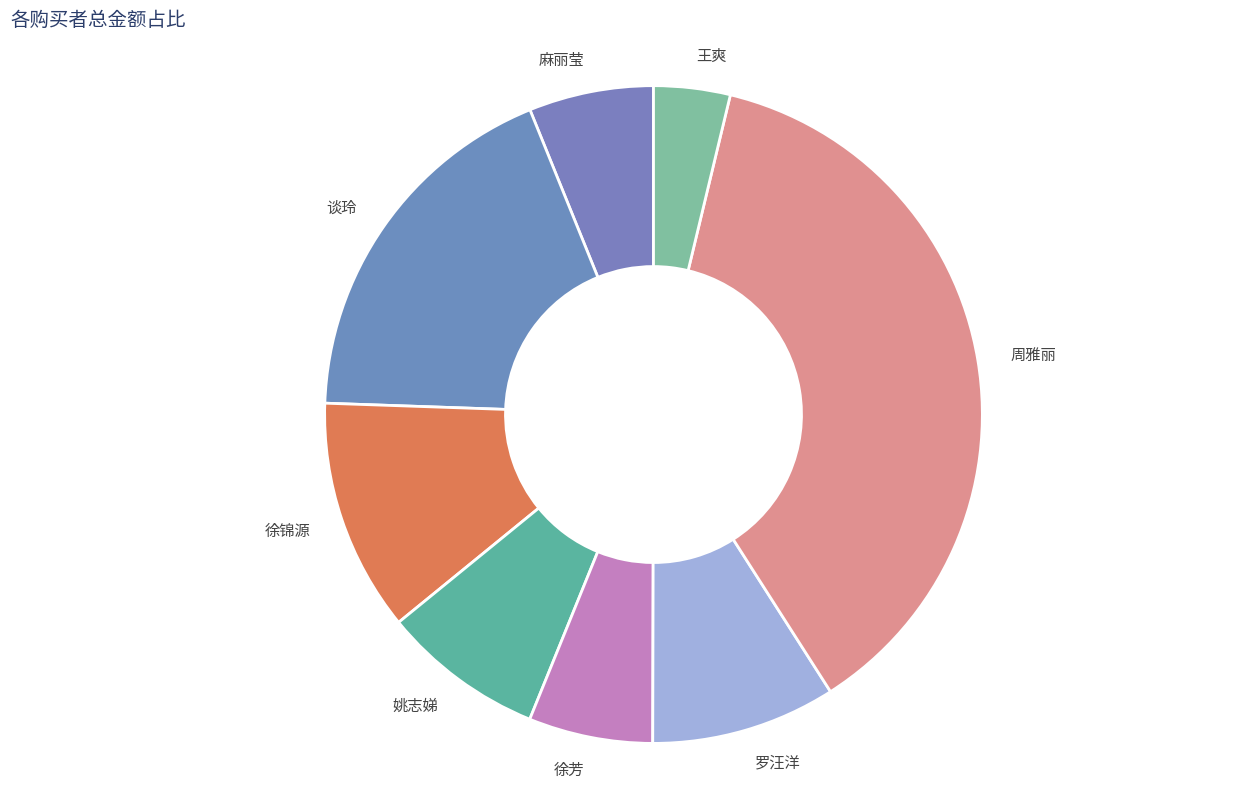

True or false: 麻丽莹 accounts for 6% of the total.

True